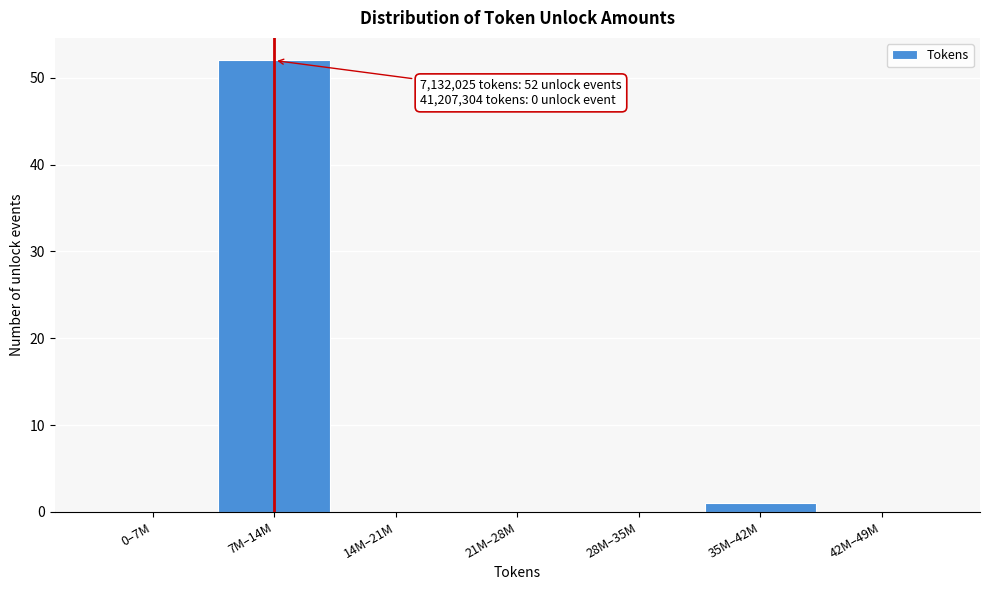

Reading left to right, what are all the values shown in this chart?

0–7M=0	7M–14M=52	14M–21M=0	21M–28M=0	28M–35M=0	35M–42M=1	42M–49M=0